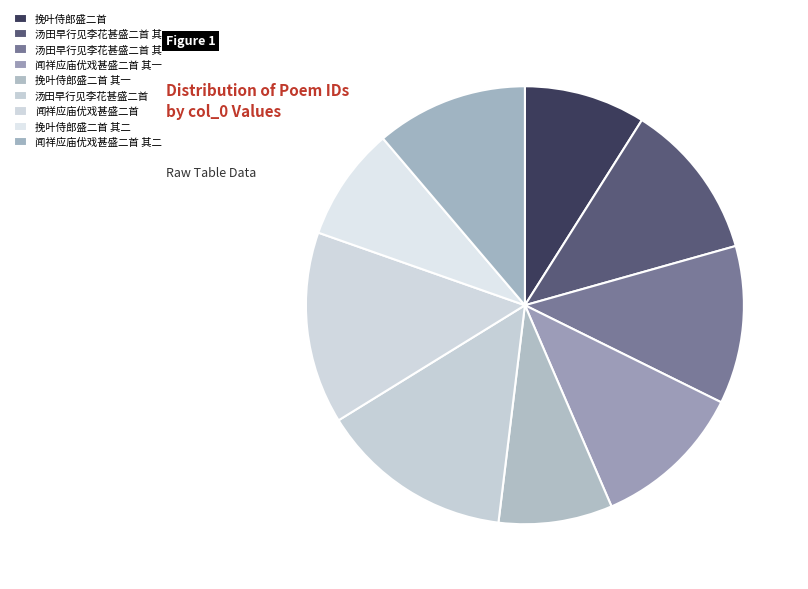

Which category has the smallest portion of the pie?

挽叶侍郎盛二首 其一